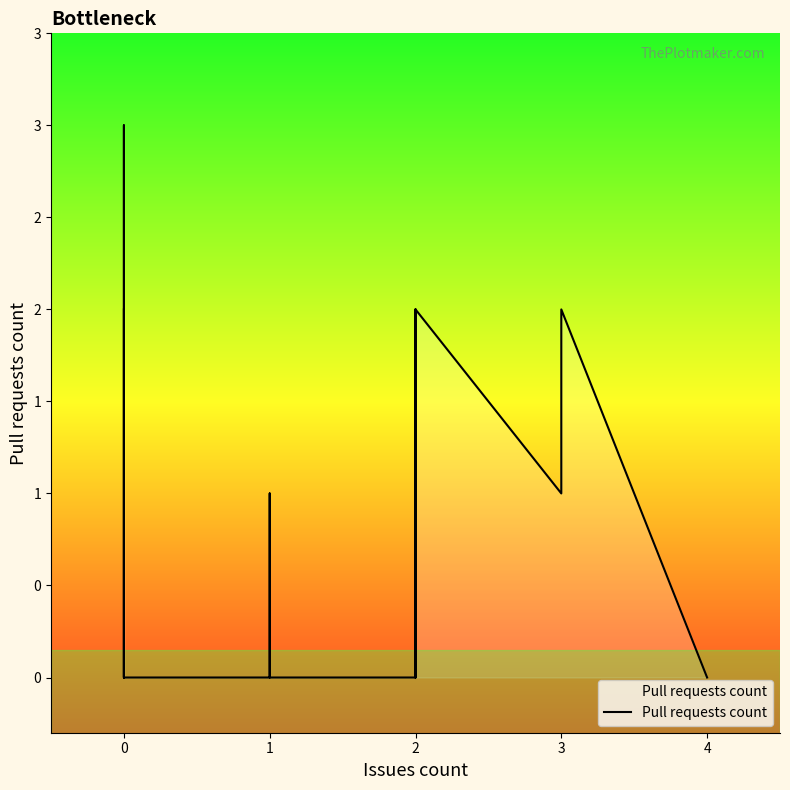

How many data points does each series have?

40